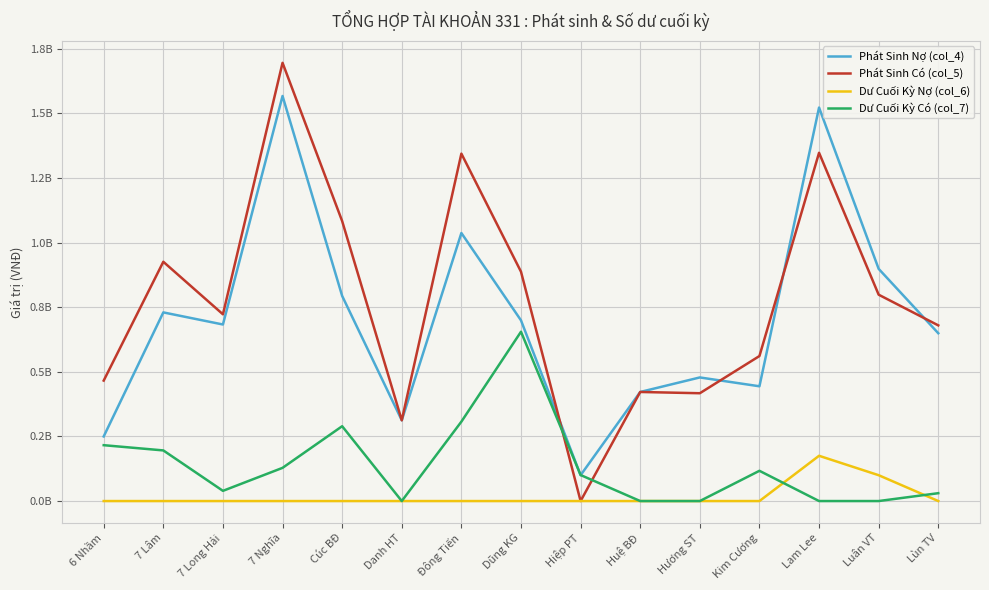

Which series has the largest total across all categories?

Phát Sinh Có (col_5)